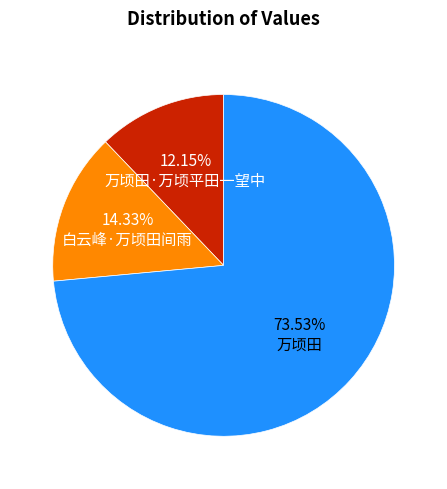

To the nearest percent, what is the average slice percentage?

33%